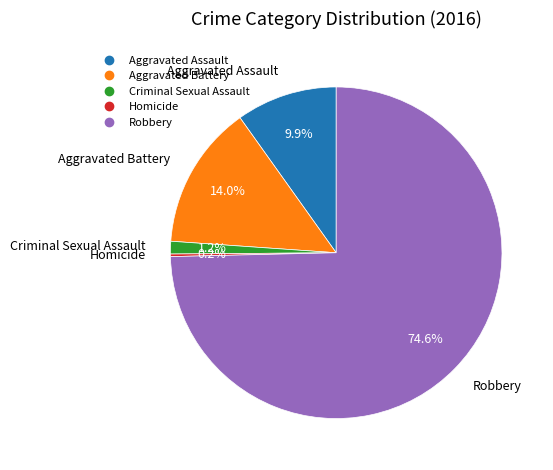

The Robbery slice represents 65% of the pie. True or false?

False